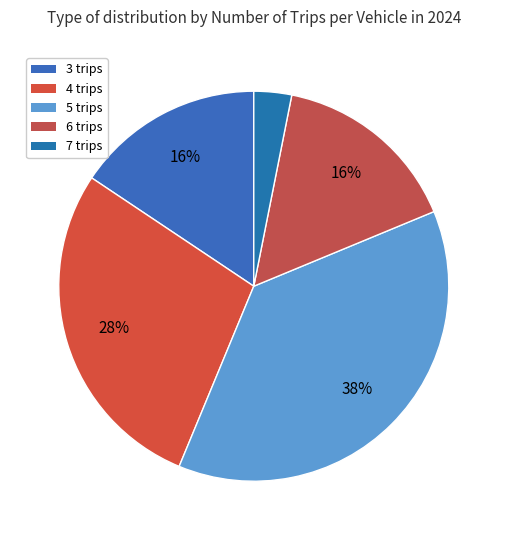

How many slices are in this pie chart?

5